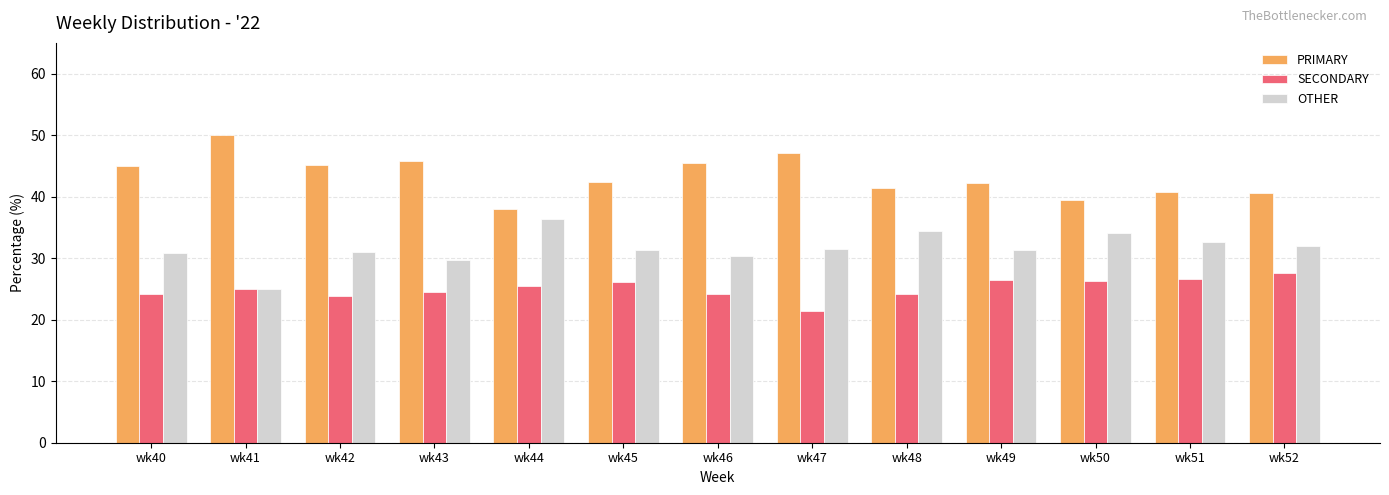

List the series in order of their overall mean, lowest first.

SECONDARY, OTHER, PRIMARY